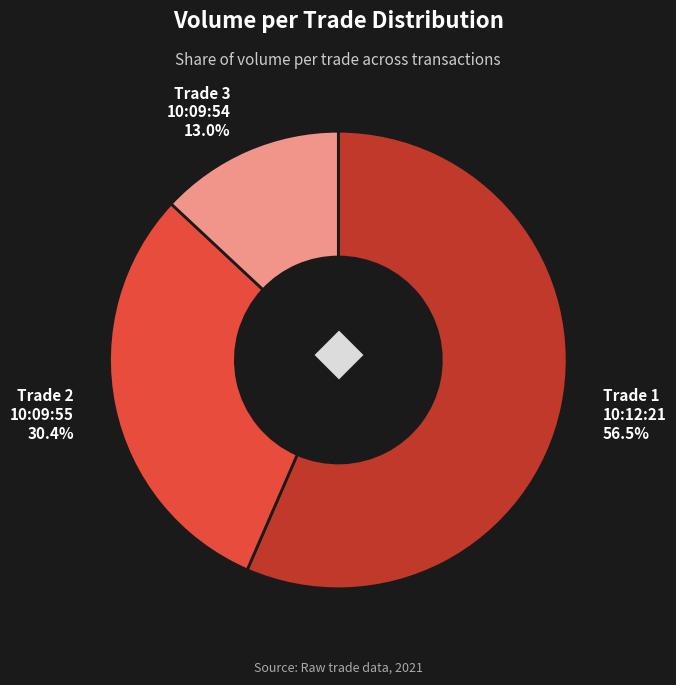

Is there a majority slice in this chart?

Yes